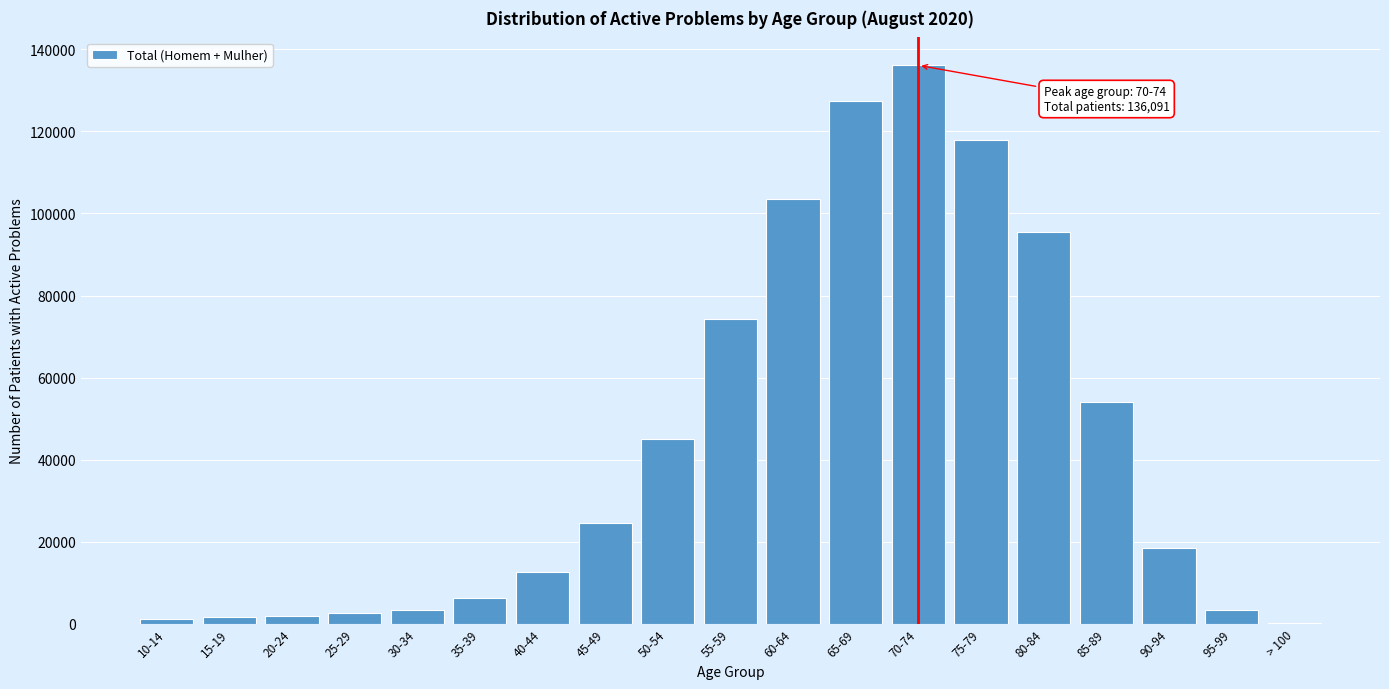

Where is the data nearest to the value 68191?

55-59